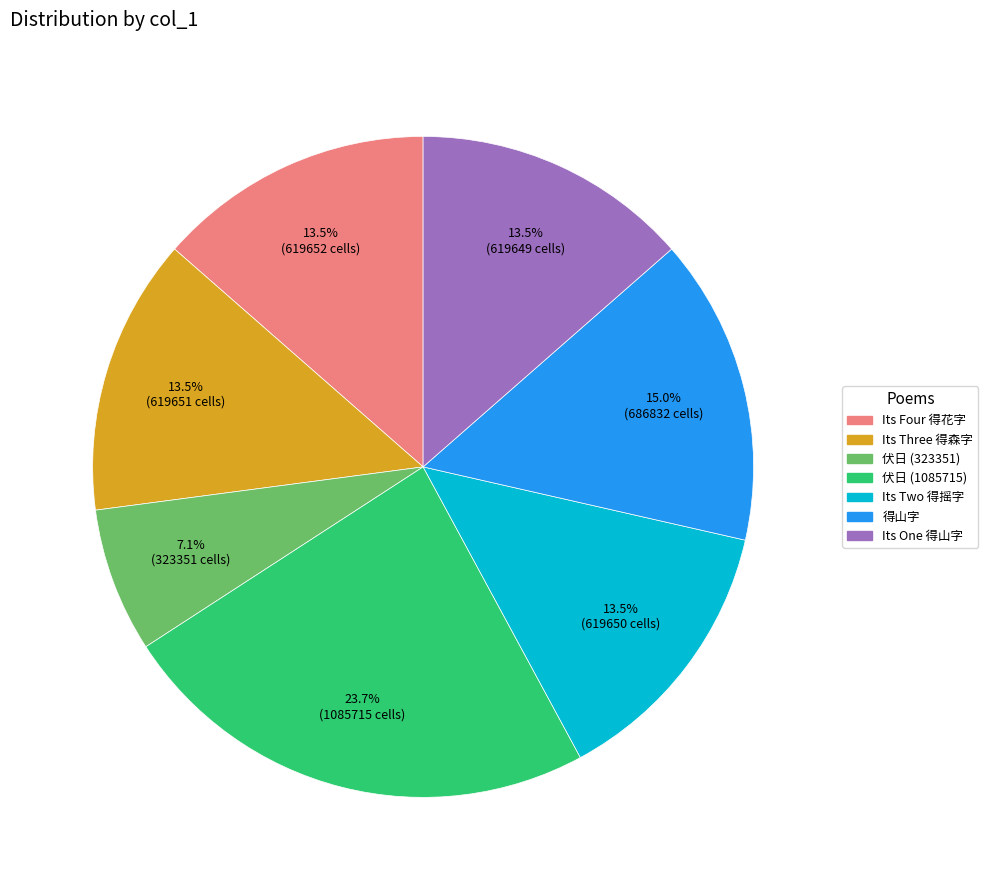

To the nearest percent, what is the difference between the largest and smallest slice percentages?

17%